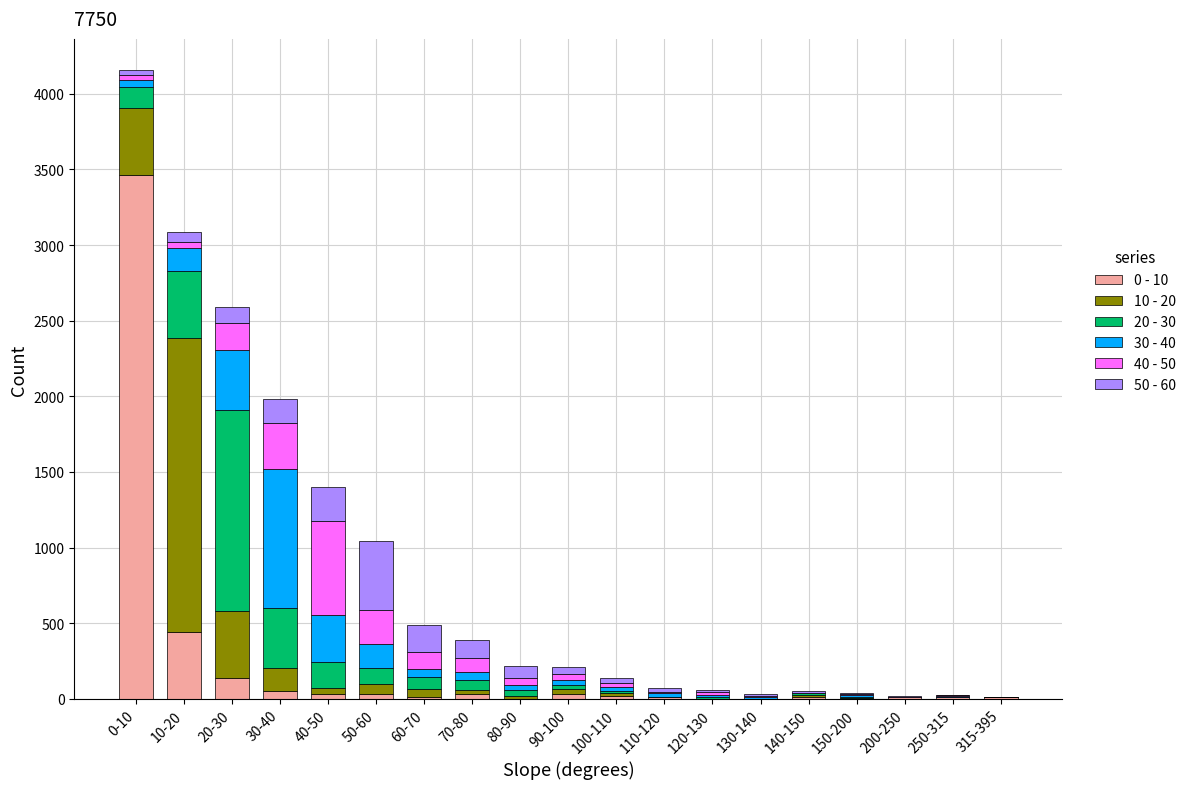

Which category has the highest value in the 0 - 10 series?

0-10